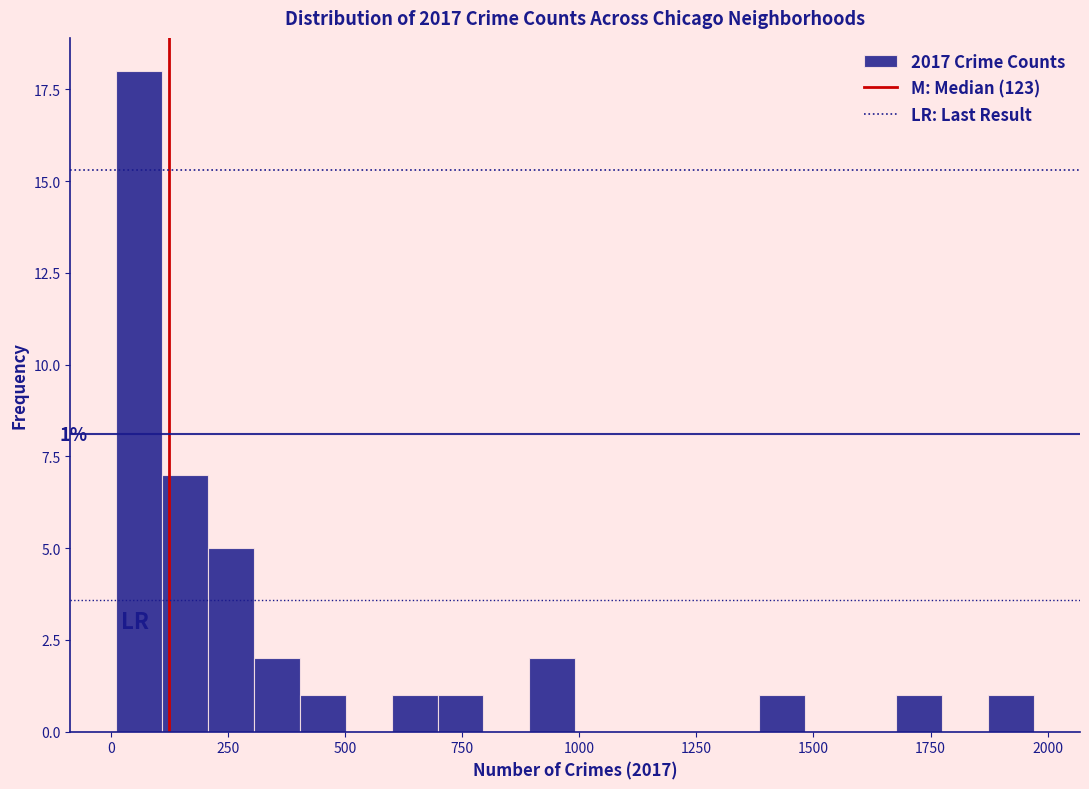

Read against the x-axis, roughly where is the centre of the tallest bar?

50